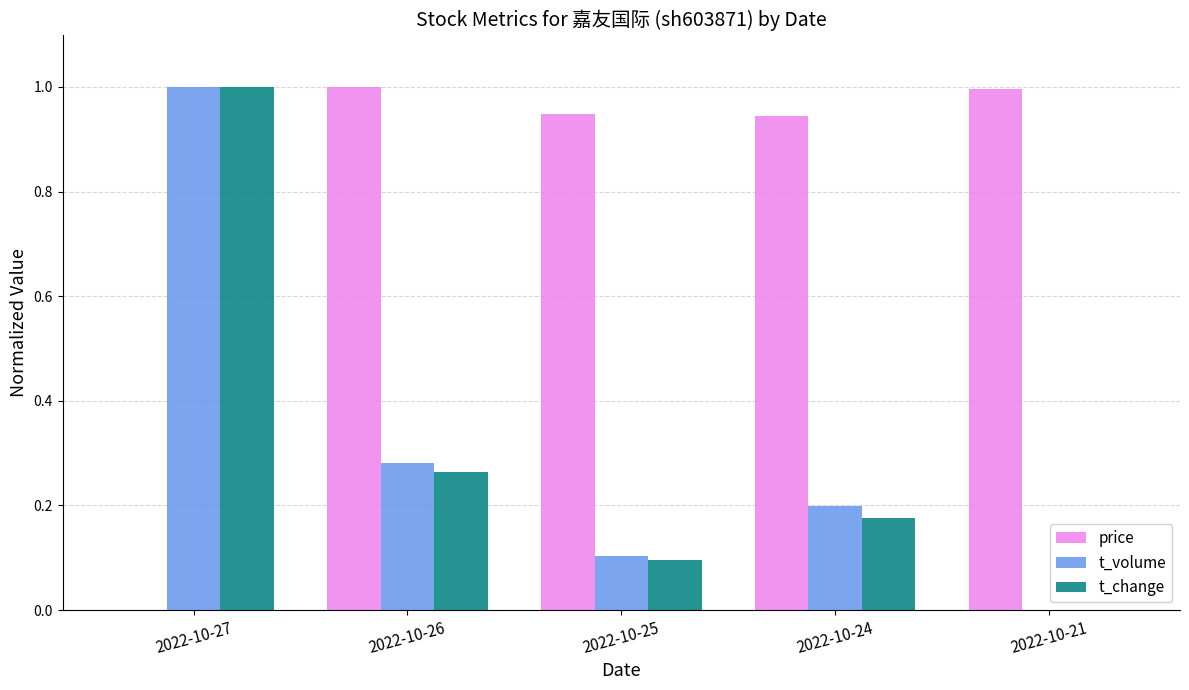

What is the average value of the price series?

0.8